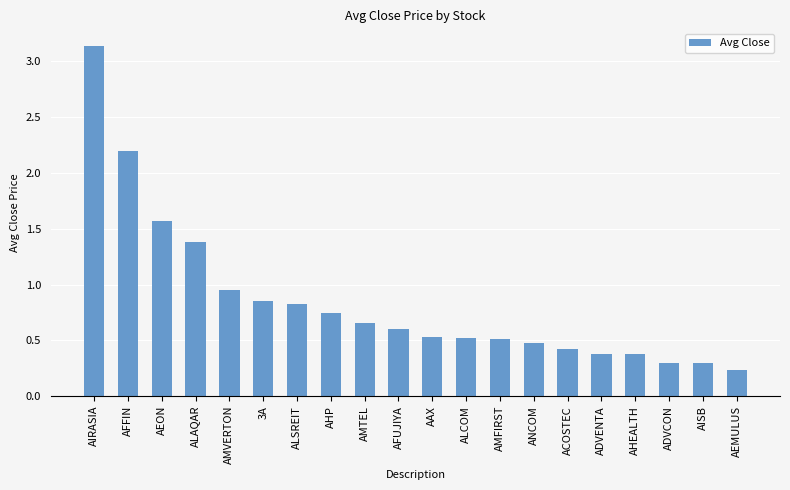

Which category has the highest value across all series?

AIRASIA